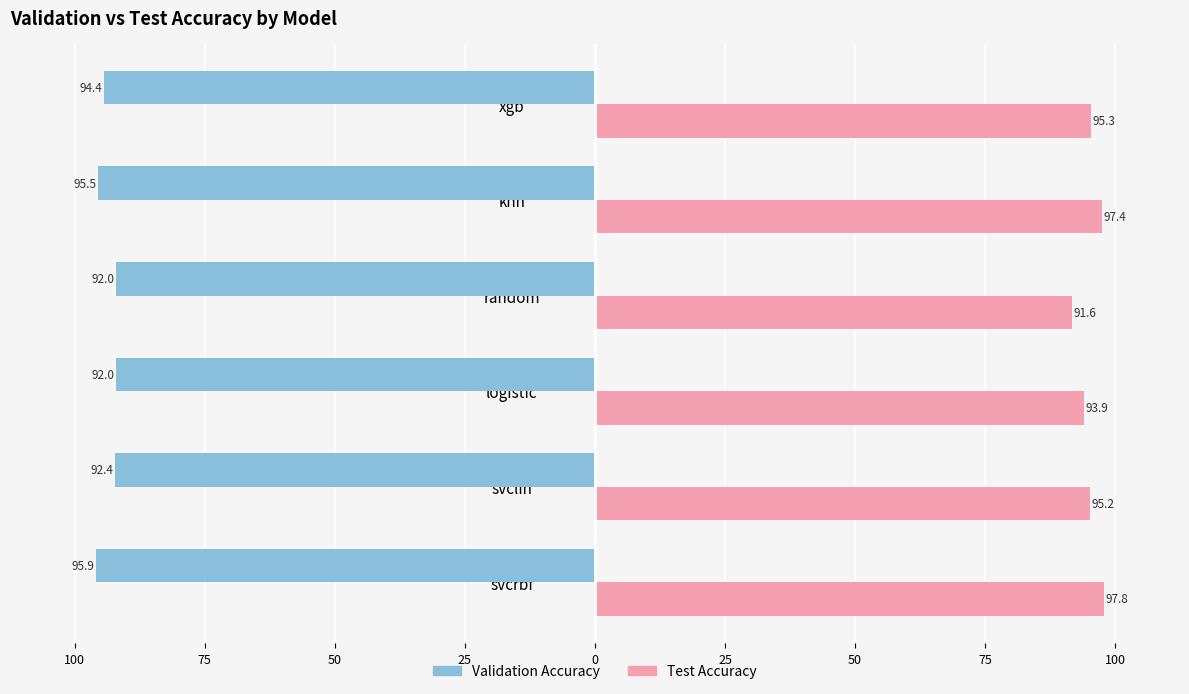

What are all the series names shown in the legend?

Validation Accuracy, Test Accuracy